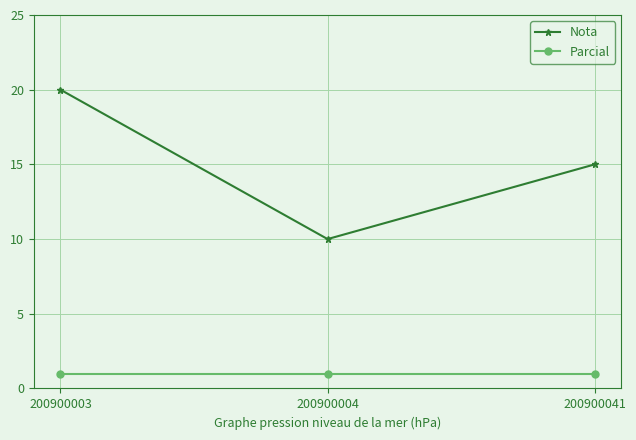

What is the minimum value for Parcial?

1